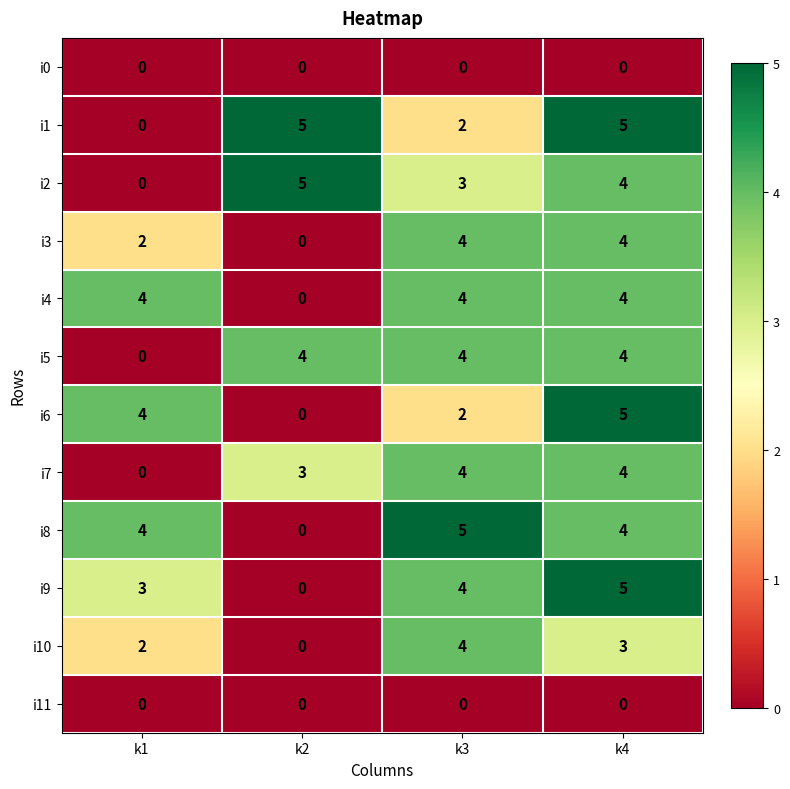

The i6 series shows -3 at k2. True or false?

False